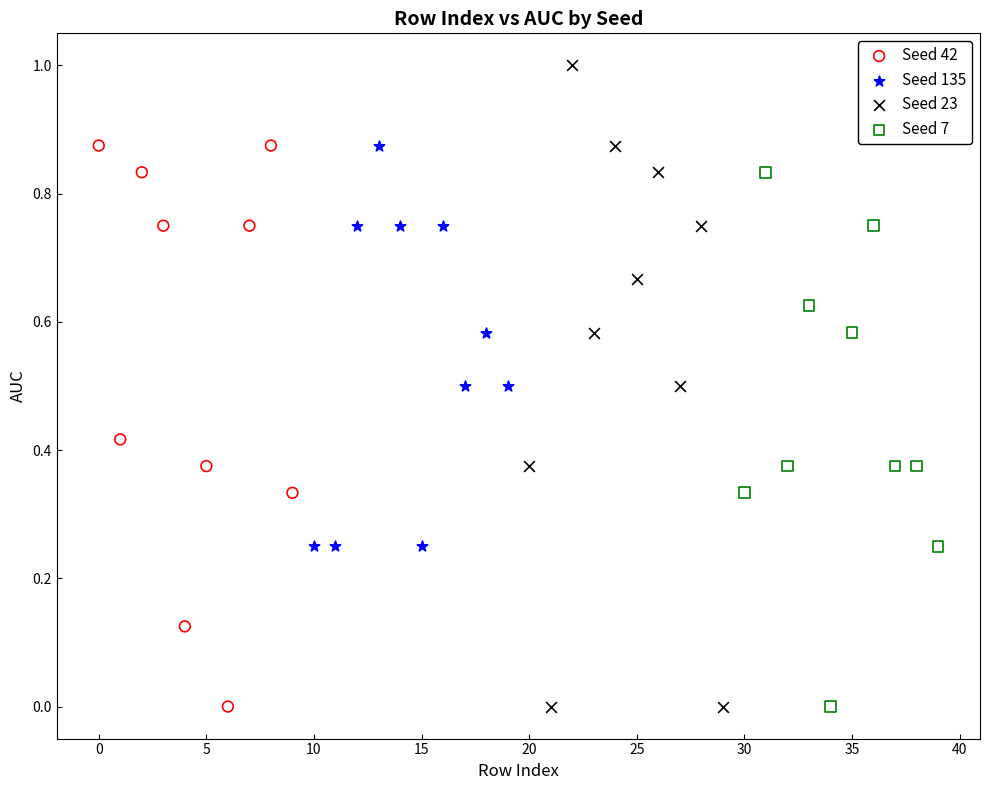

What are all the series names shown in the legend?

Seed 42, Seed 135, Seed 23, Seed 7